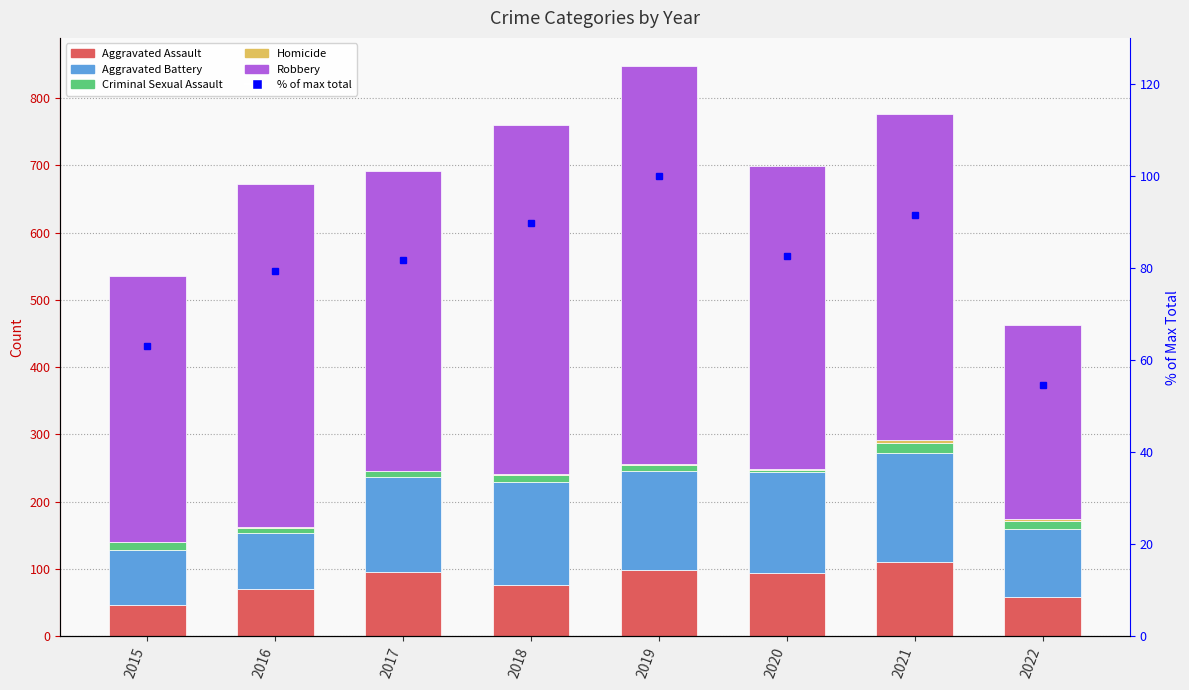

What is the difference between the second highest and second lowest values in the Homicide series?

1.0